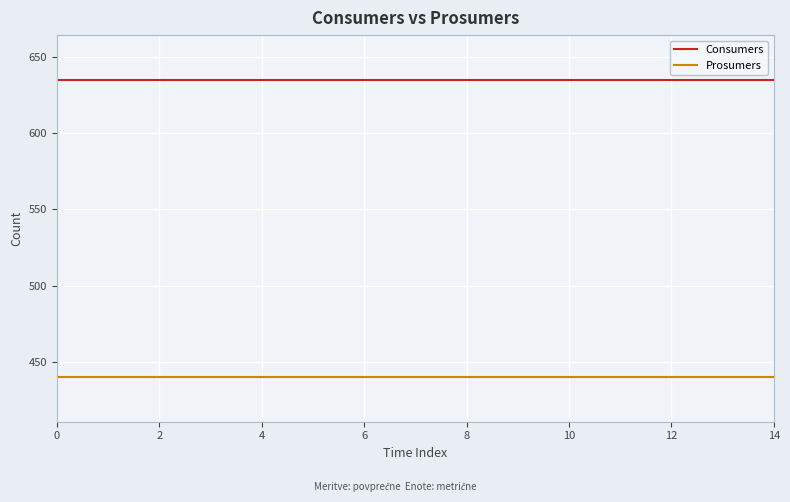

How many distinct data groups are displayed?

2